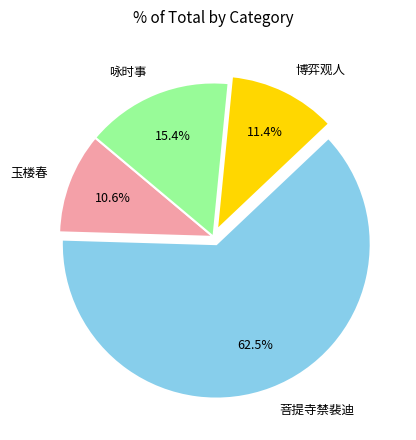

Which category accounts for the majority?

菩提寺禁裴迪